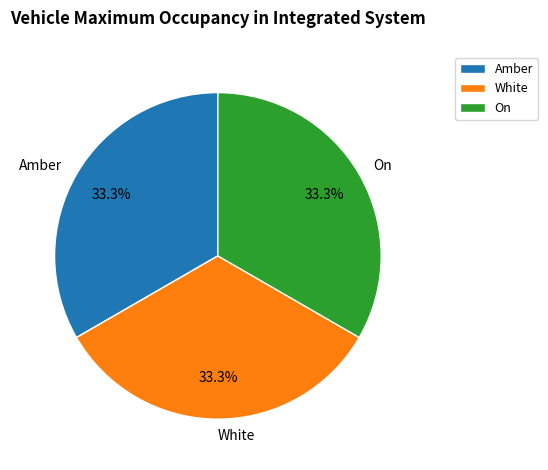

What percentage is NOT represented by Amber?

66.7%